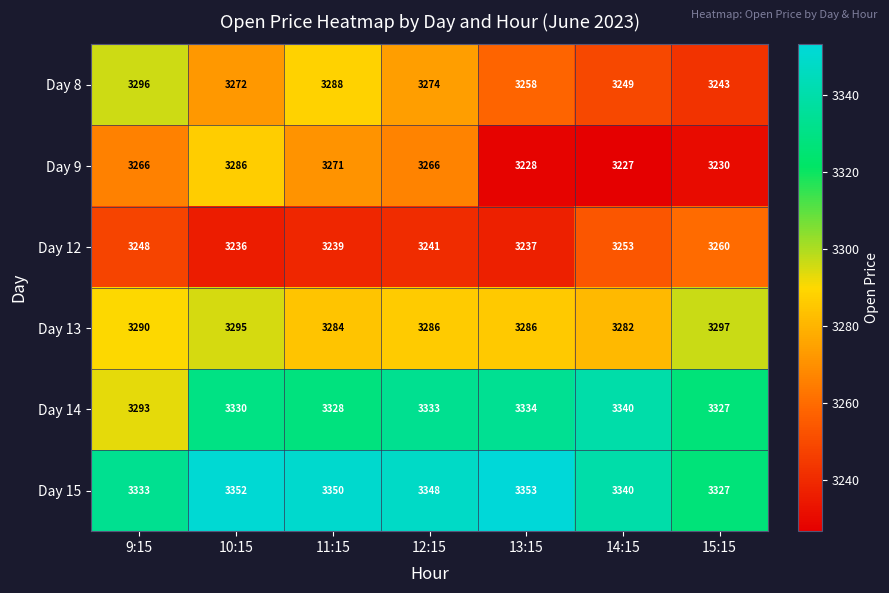

Which series has the largest total across all categories?

Day 15